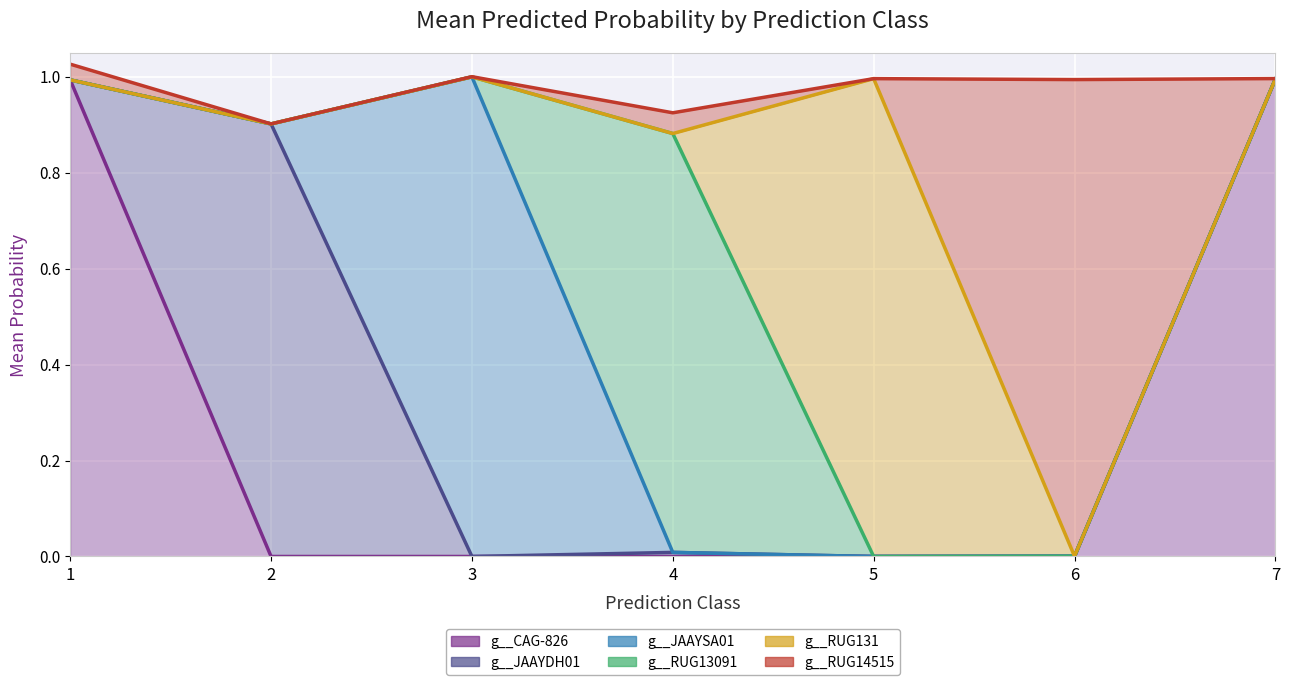

Between which two adjacent categories do g__JAAYDH01 and g__RUG14515 first intersect?

2 and 3